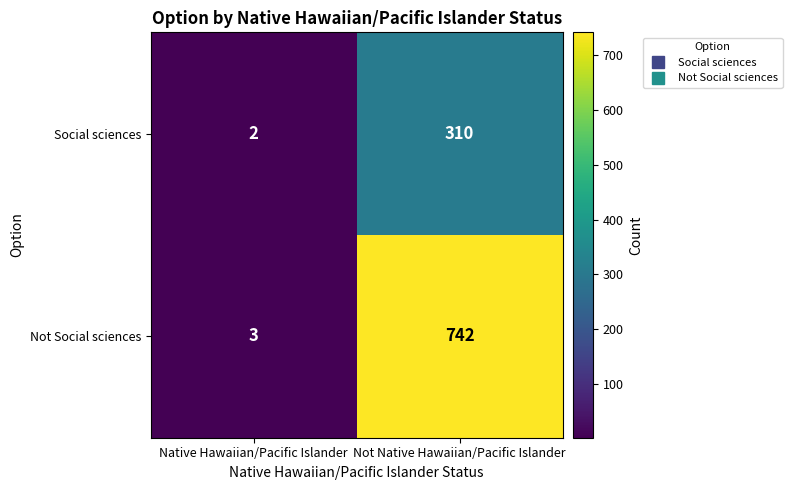

What is the greatest value displayed?

742